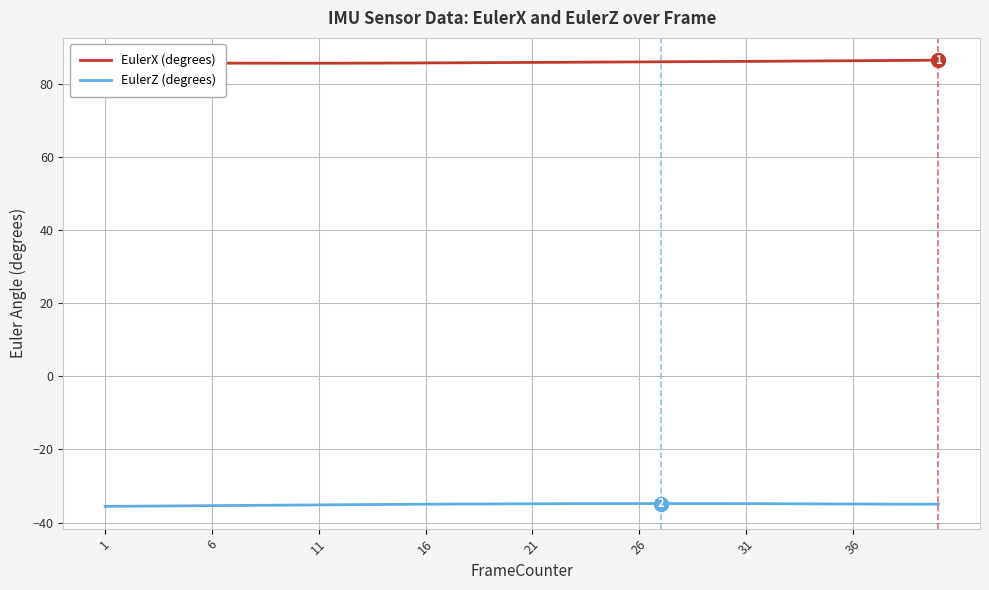

What is the maximum value for EulerX (degrees)?

86.6